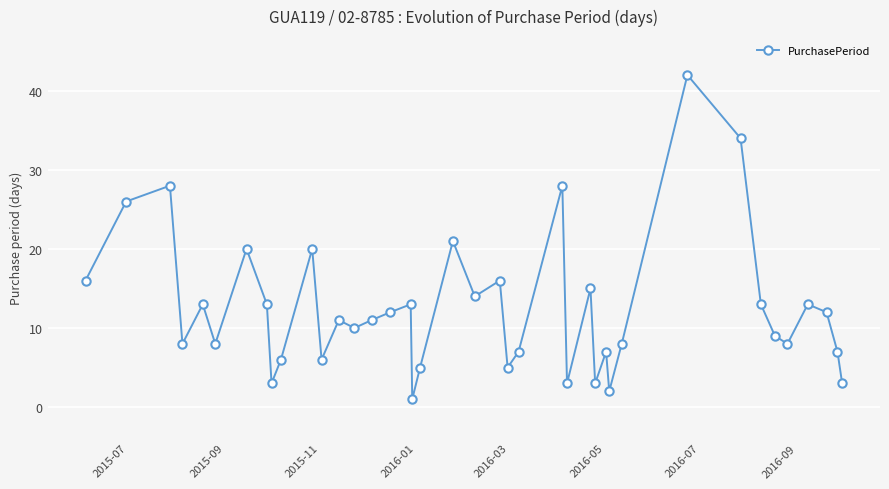

What is the difference between the maximum and second lowest values?

40